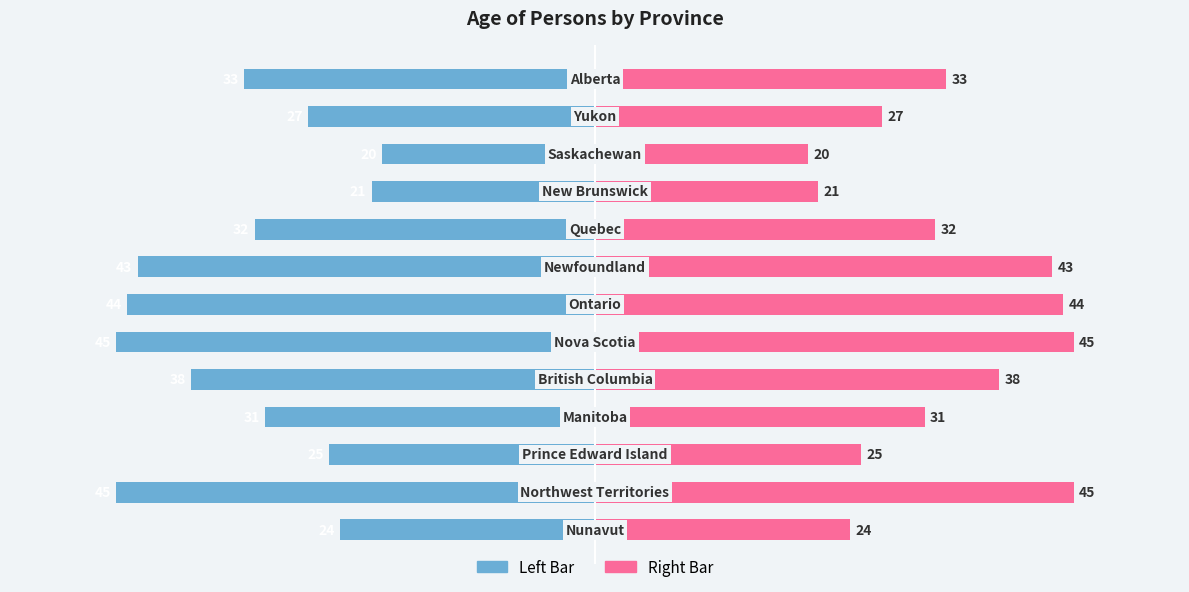

Count the number of data series in this chart.

2